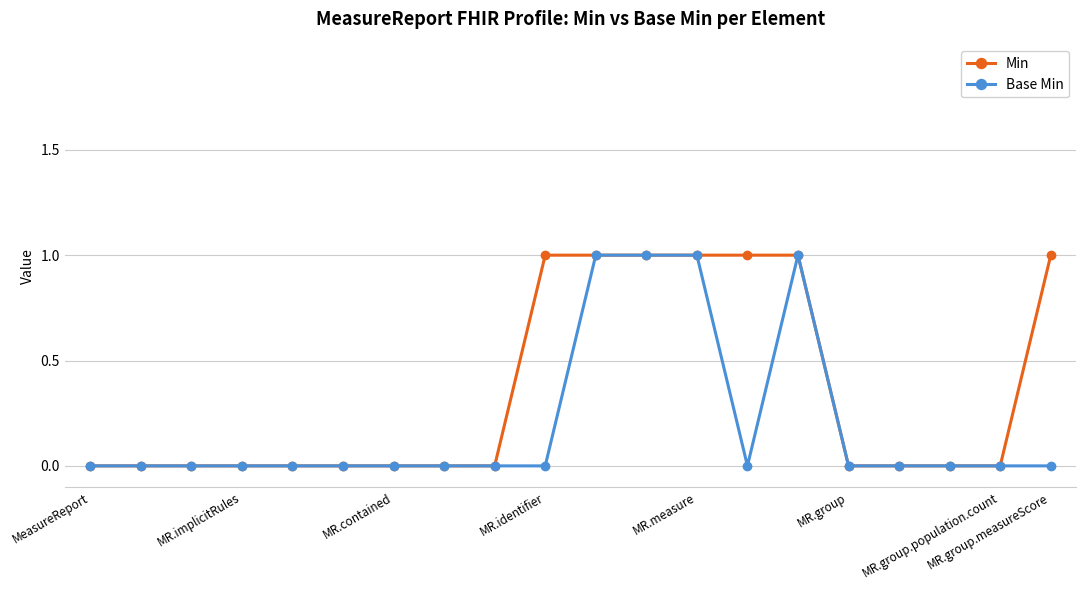

List the series in order of their overall mean, highest first.

Min, Base Min